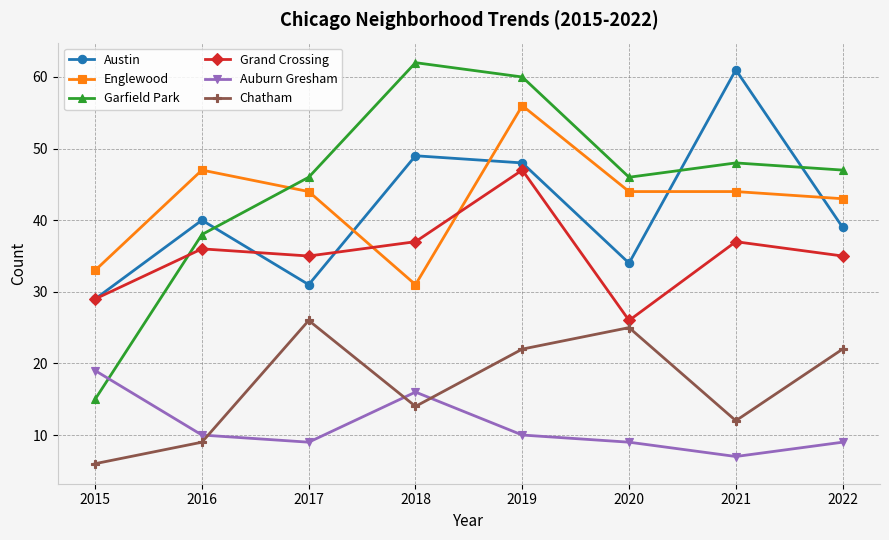

What is the difference between the highest and lowest values at 2020?

37